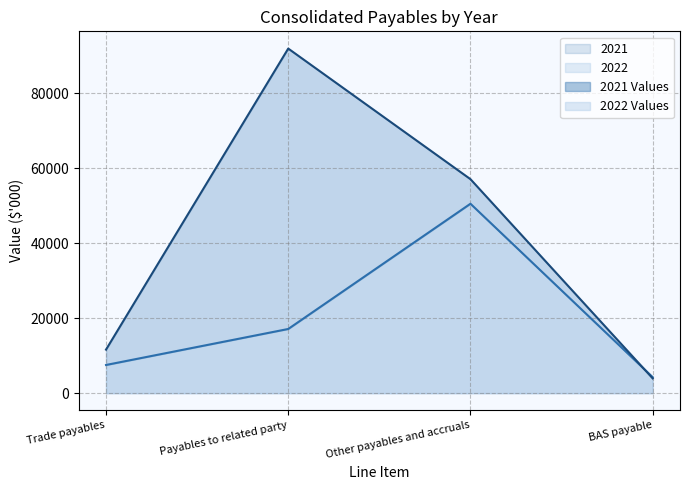

Reading right to left, transcribe all the data shown in this chart.

2022: BAS payable=3951	Other payables and accruals=57125	Payables to related party=91986	Trade payables=11624
2021: BAS payable=4277	Other payables and accruals=50564	Payables to related party=17137	Trade payables=7526